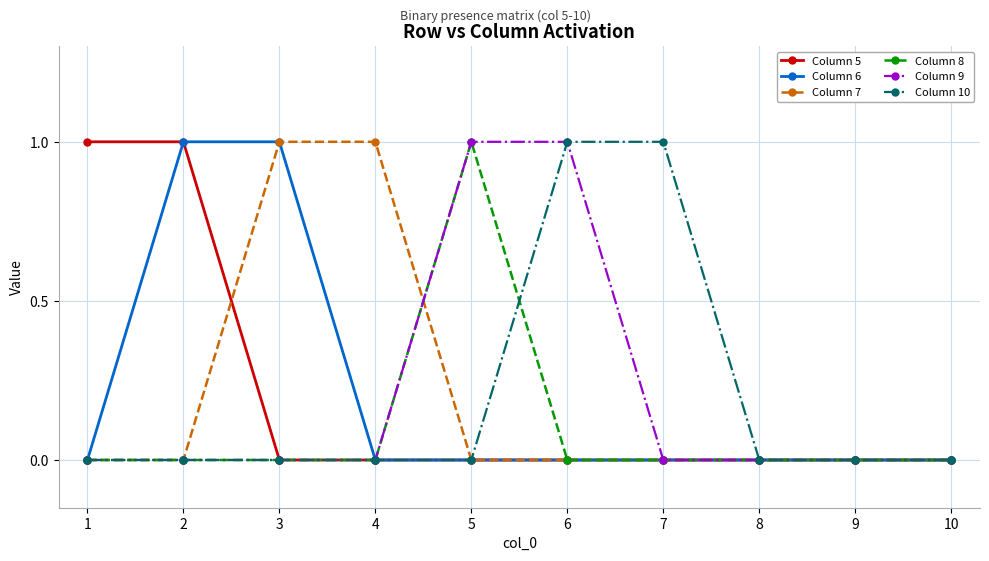

Reading right to left, transcribe all the data shown in this chart.

Column 5: 10=0	9=0	8=0	7=0	6=0	5=0	4=0	3=0	2=1	1=1
Column 6: 10=0	9=0	8=0	7=0	6=0	5=0	4=0	3=1	2=1	1=0
Column 7: 10=0	9=0	8=0	7=0	6=0	5=0	4=1	3=1	2=0	1=0
Column 8: 10=0	9=0	8=0	7=0	6=0	5=1	4=0	3=0	2=0	1=0
Column 9: 10=0	9=0	8=0	7=0	6=1	5=1	4=0	3=0	2=0	1=0
Column 10: 10=0	9=0	8=0	7=1	6=1	5=0	4=0	3=0	2=0	1=0